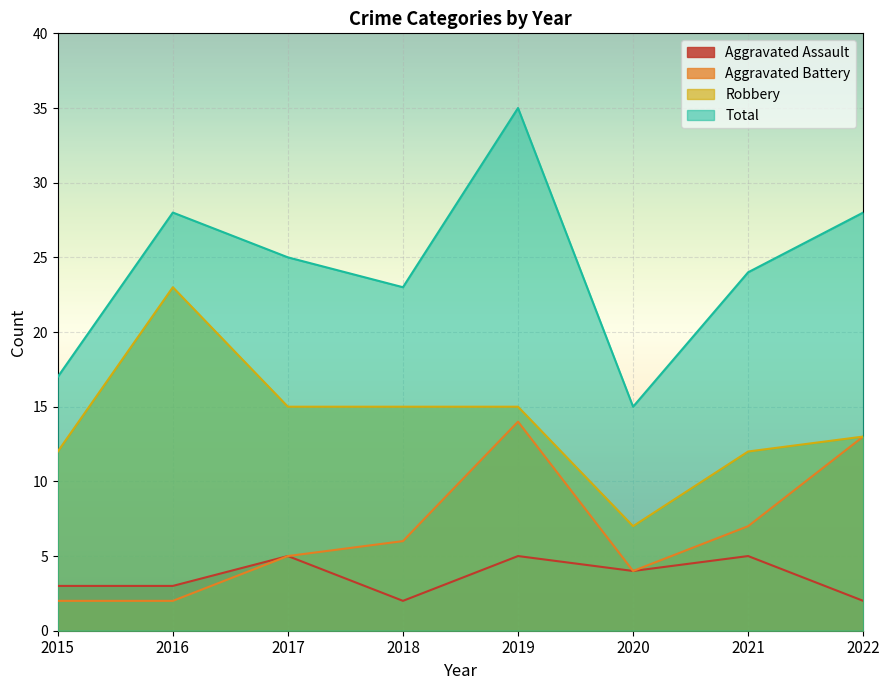

How many lines are shown in the chart?

4